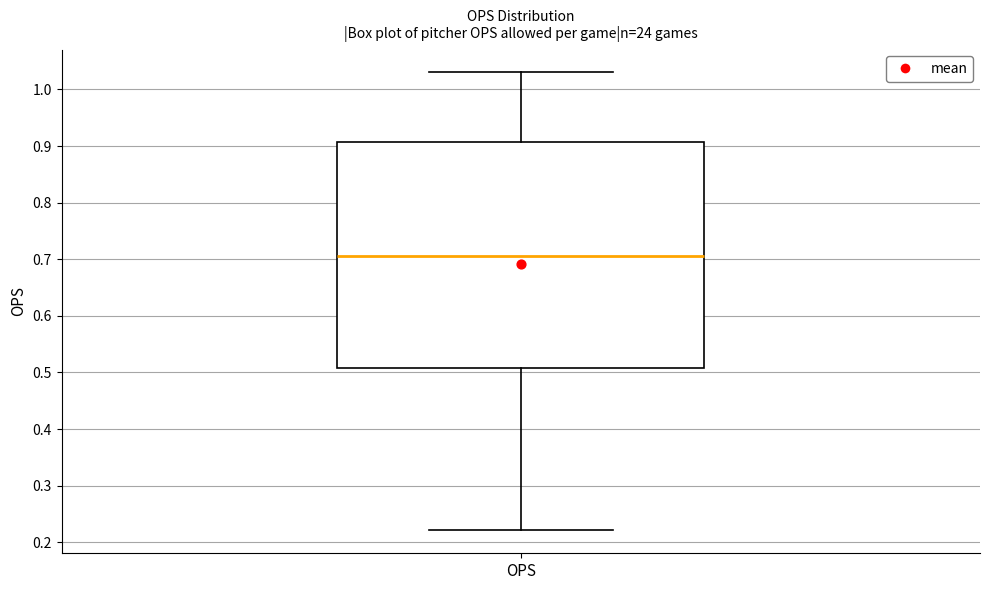

Read this box plot against the y-axis: the position of the median line, the range covered by the box, and the ends of both whiskers. The values are not printed on the chart, so give them approximately, as read against the axis.

median 0.71, box 0.51 to 0.91, whiskers 0.22 to 1.03